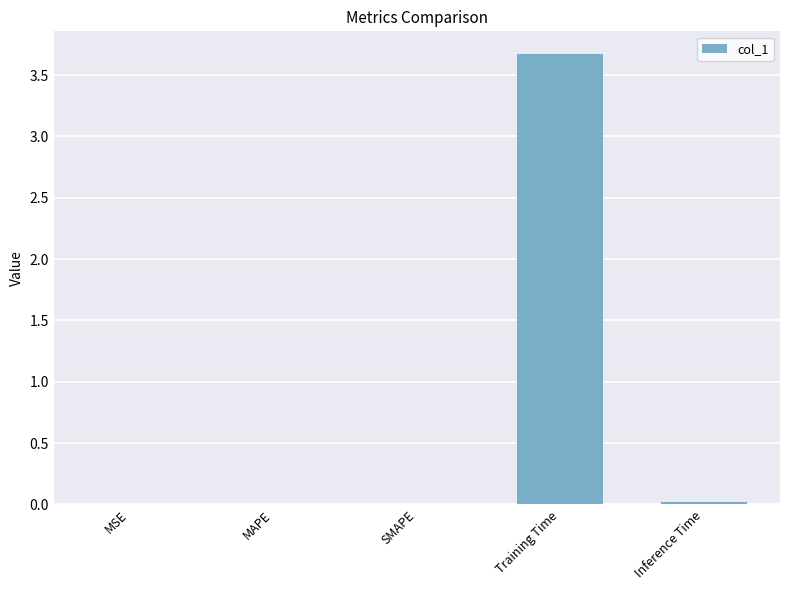

True or false: the data shows 0.0 at MAPE.

True